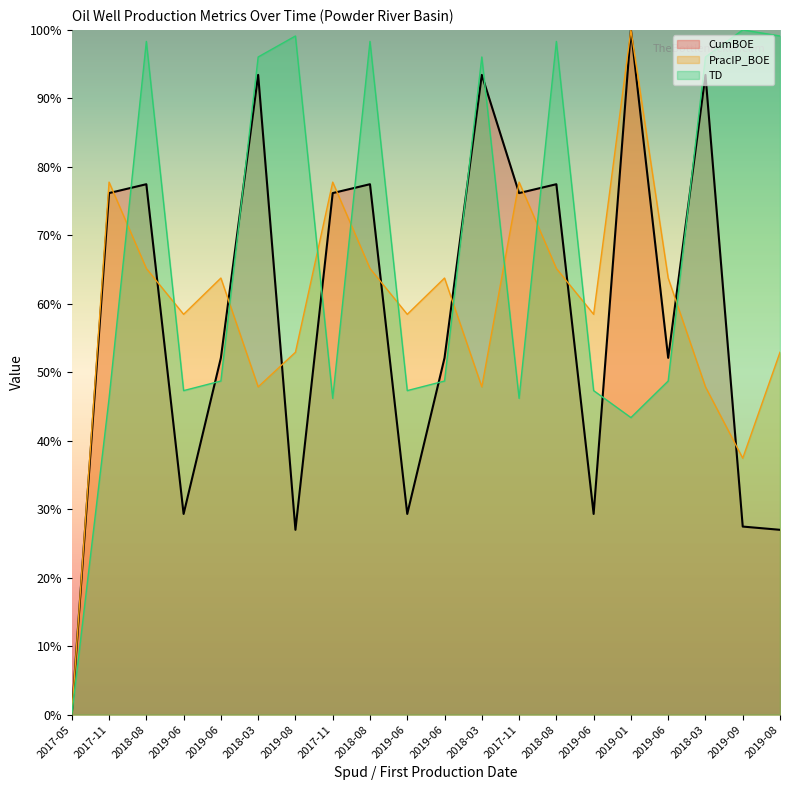

Where is the first local maximum for TD?

2018-08